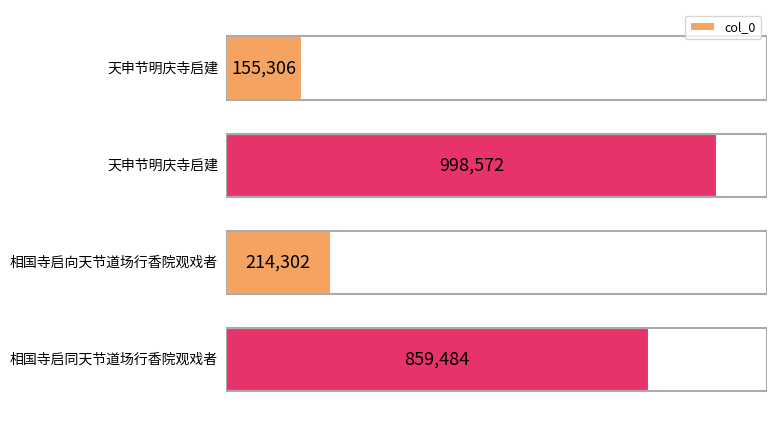

Does the chart contain any negative values?

No